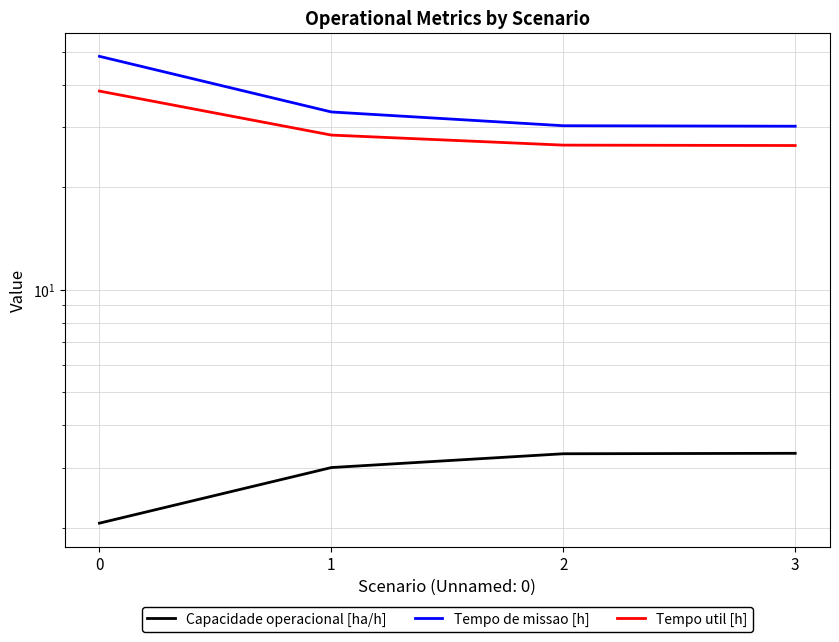

Between 1 and 2, which series saw the biggest shift?

Tempo de missao [h]